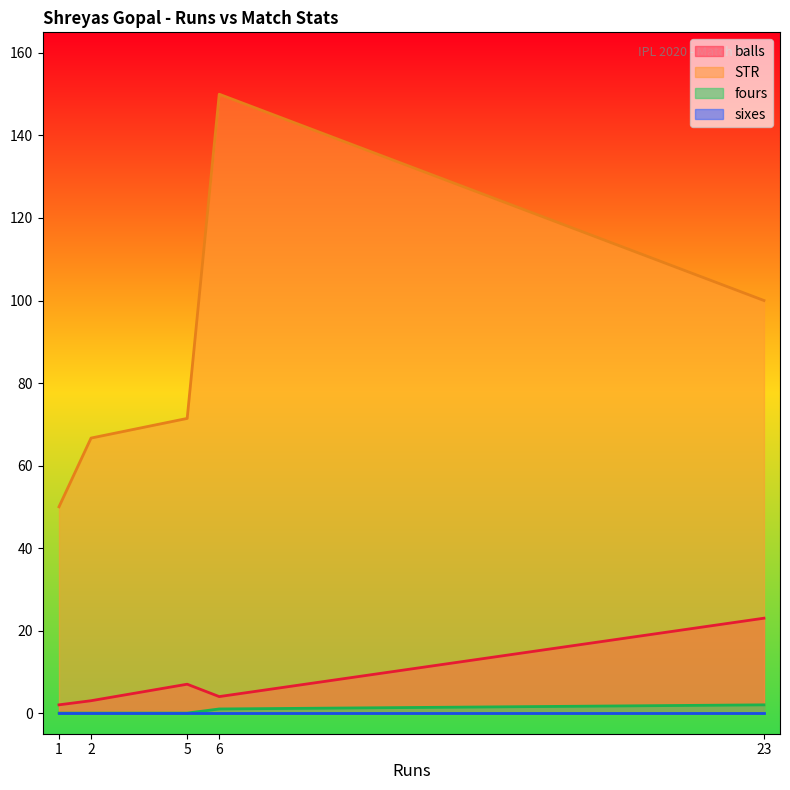

List the series in order of their peak value, highest first.

STR, balls, fours, sixes